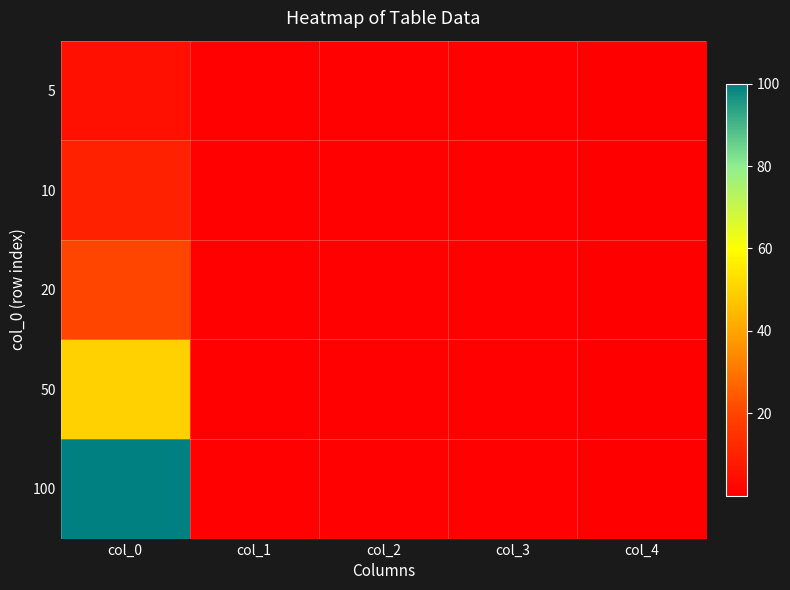

What is the difference between the highest and lowest values at col_1?

0.1